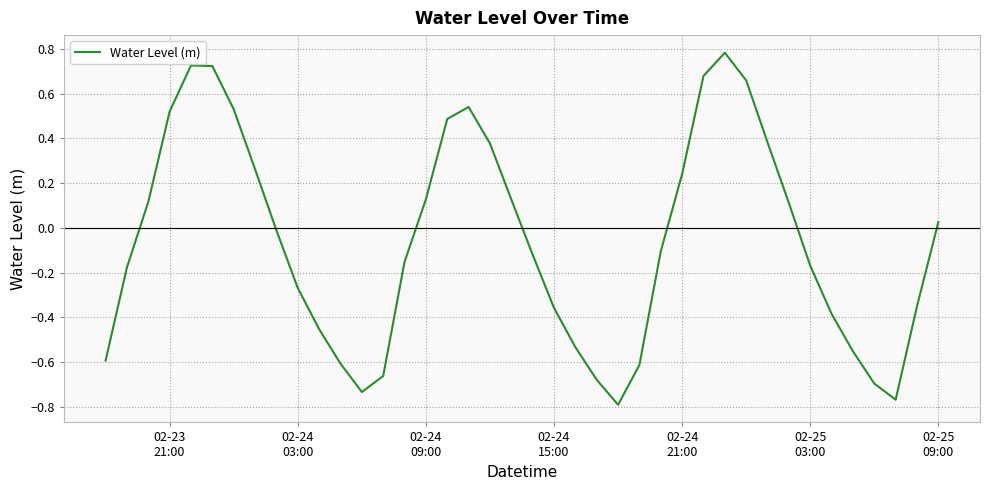

What is the sum of all values?

-2.4